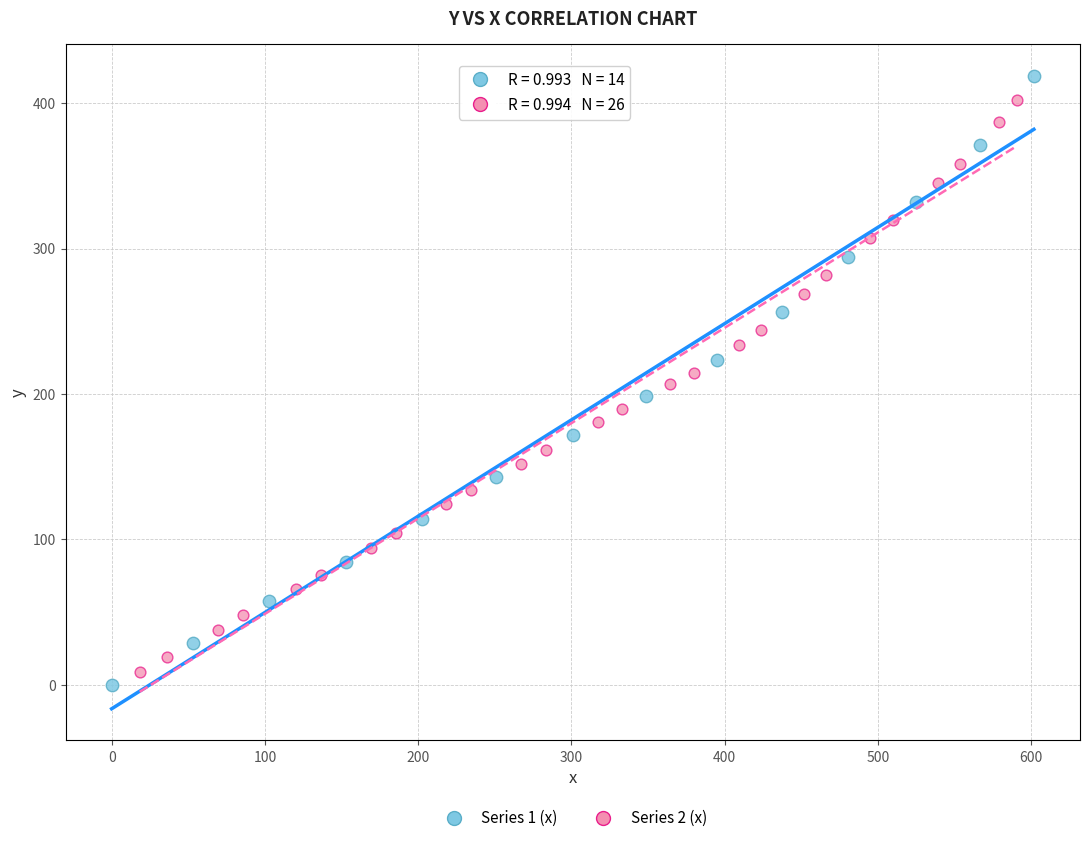

Which series has the largest Y range (max minus min)?

Series 1 (x)